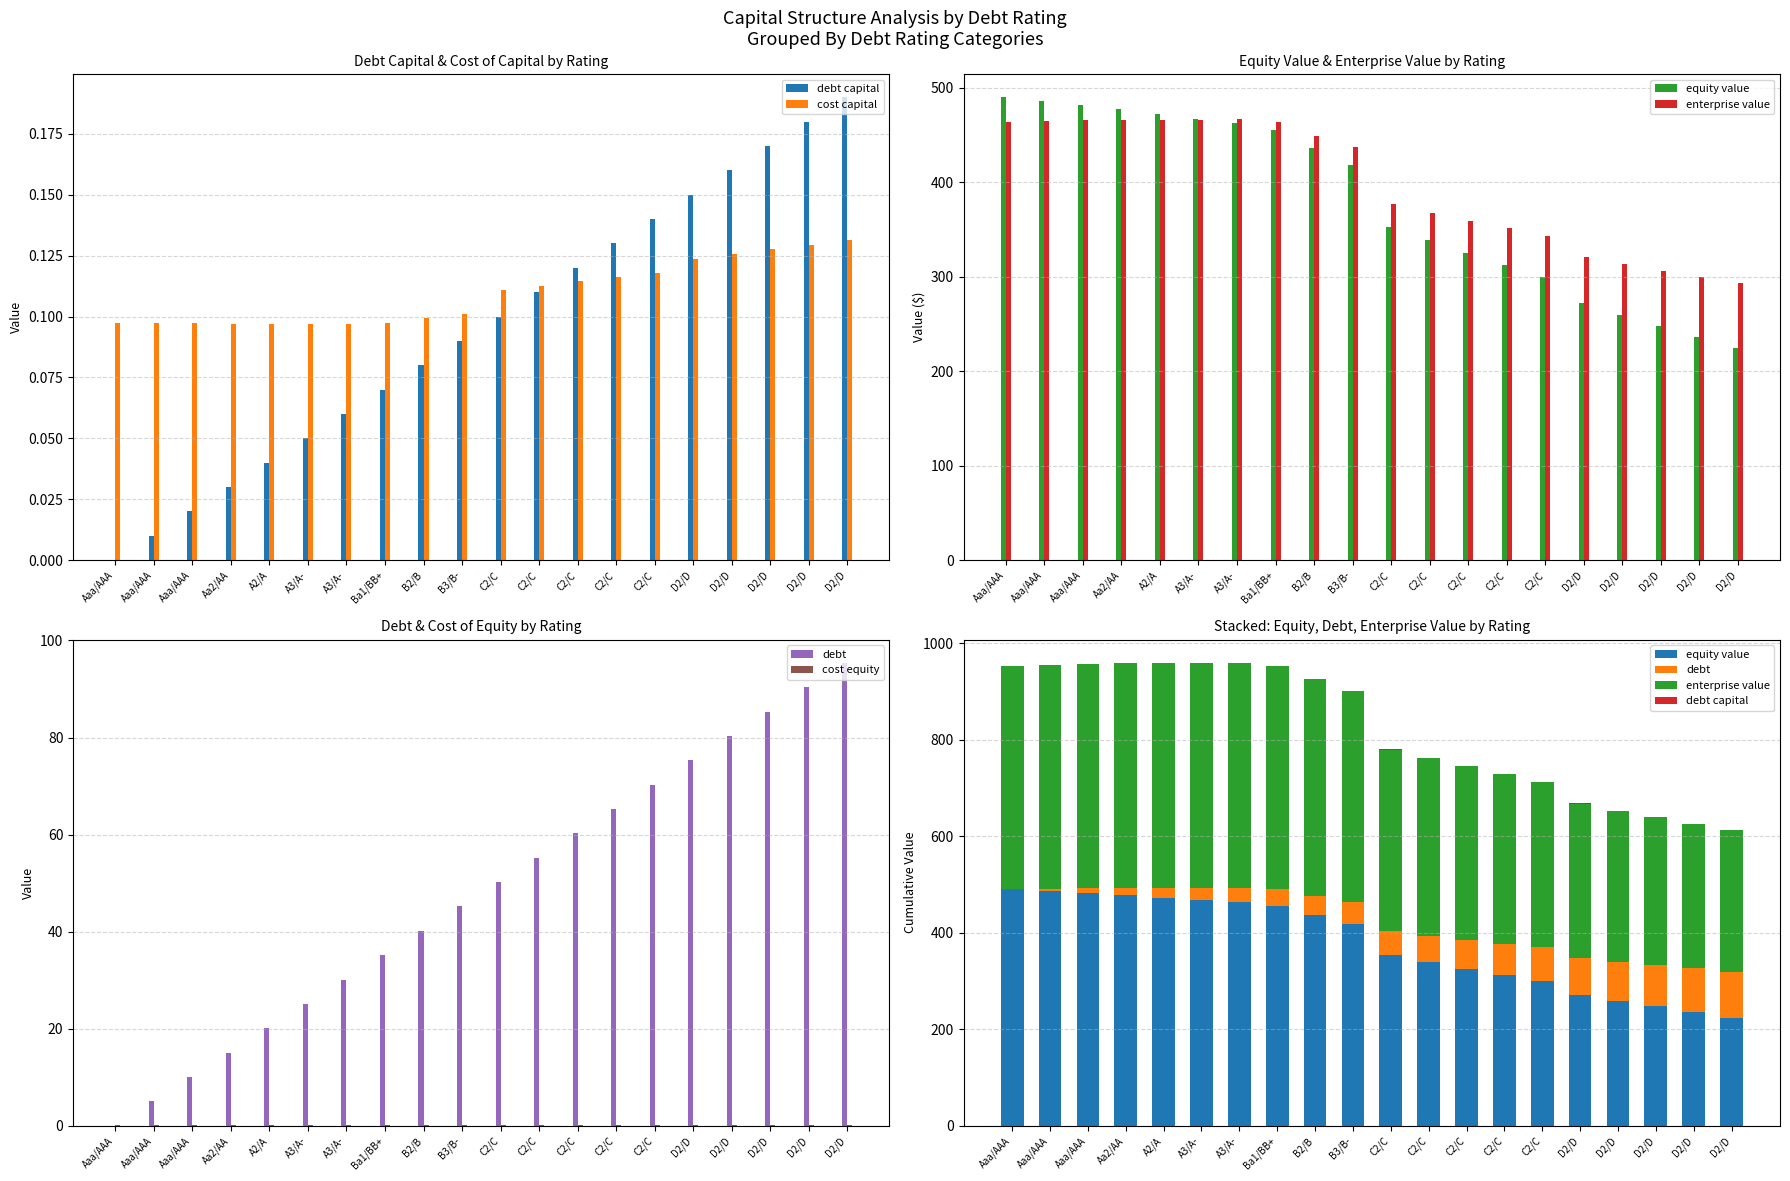

How many groups of bars are there?

20